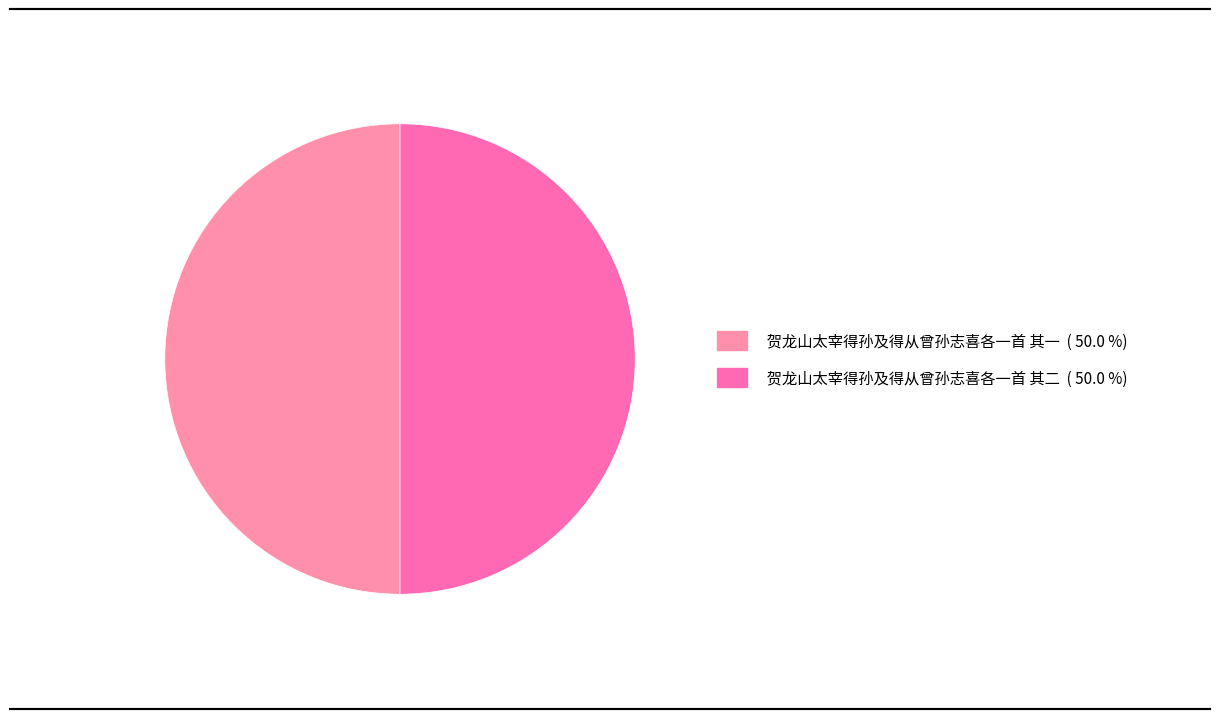

Count the number of slices in the pie.

2